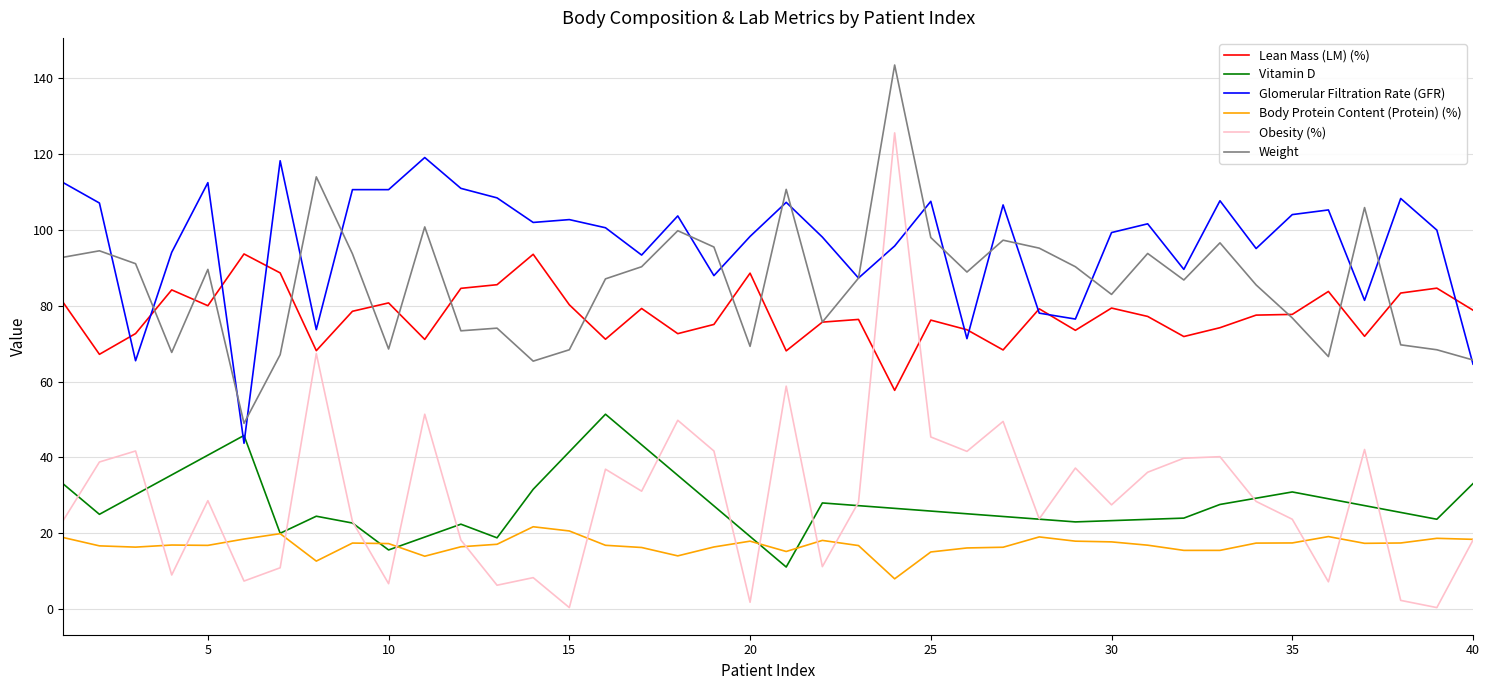

List the series in order of their peak value, highest first.

Weight, Obesity (%), Glomerular Filtration Rate (GFR), Lean Mass (LM) (%), Vitamin D, Body Protein Content (Protein) (%)